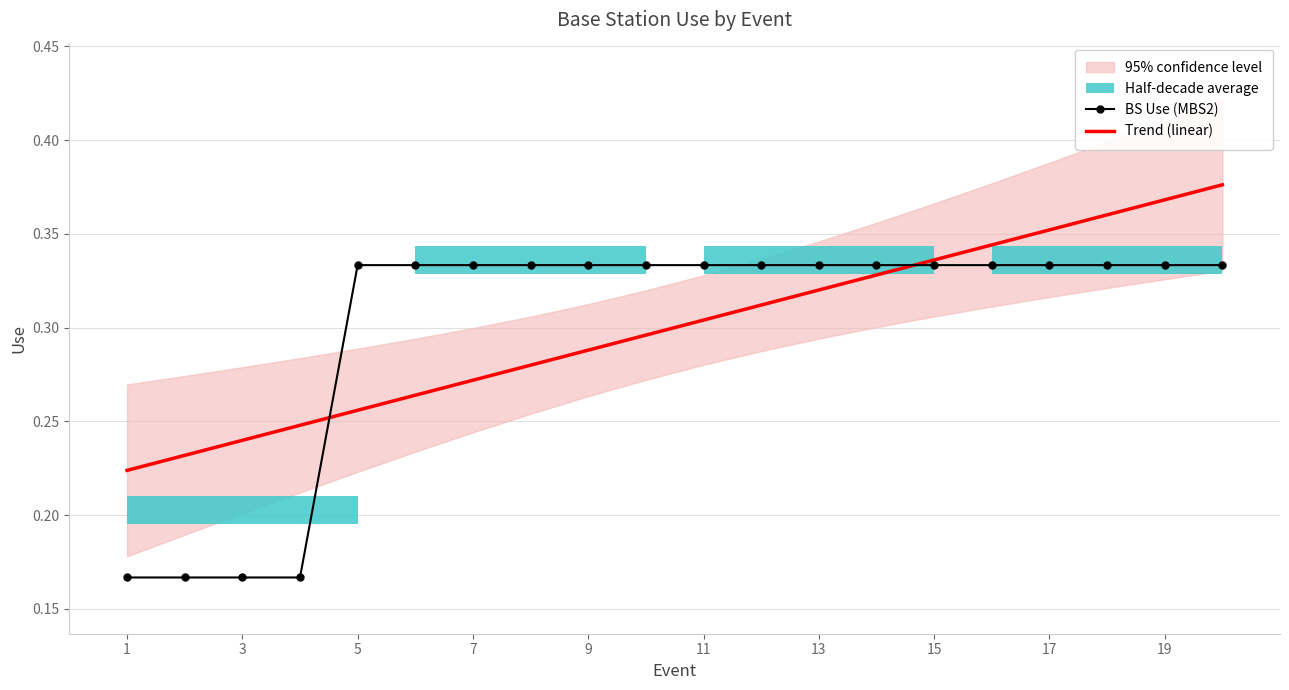

At how many categories does at least one series exceed 0?

20